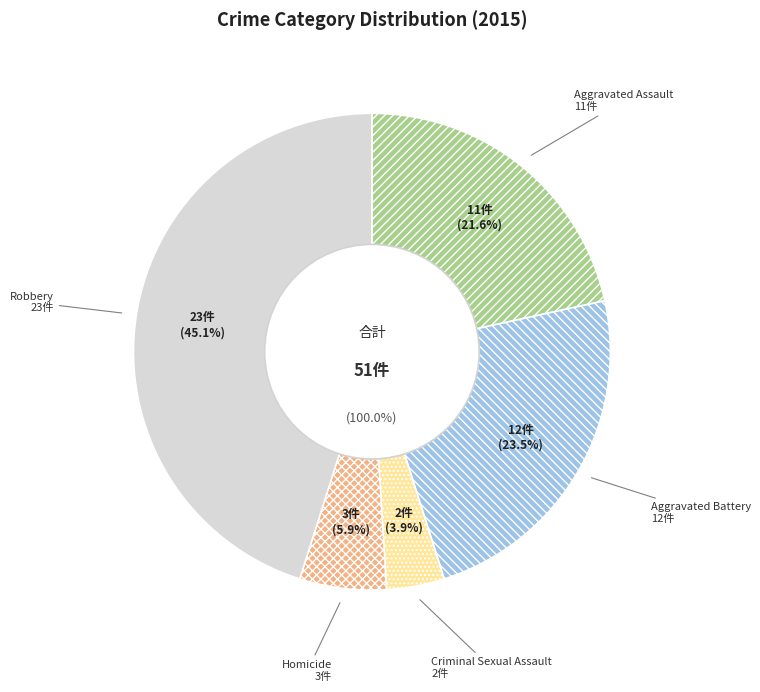

Is there a majority slice in this chart?

No